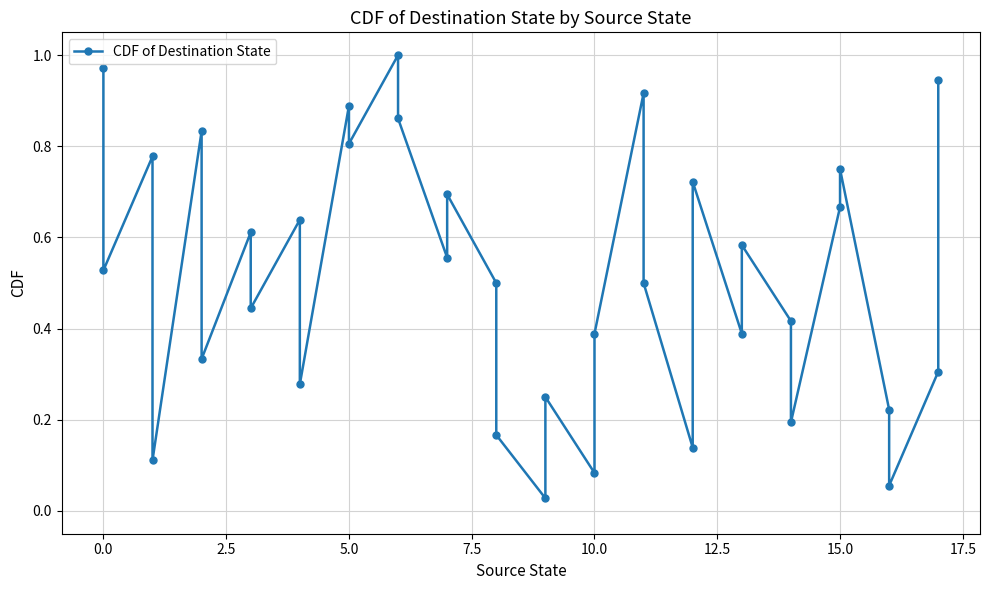

Count the number of data series in this chart.

1